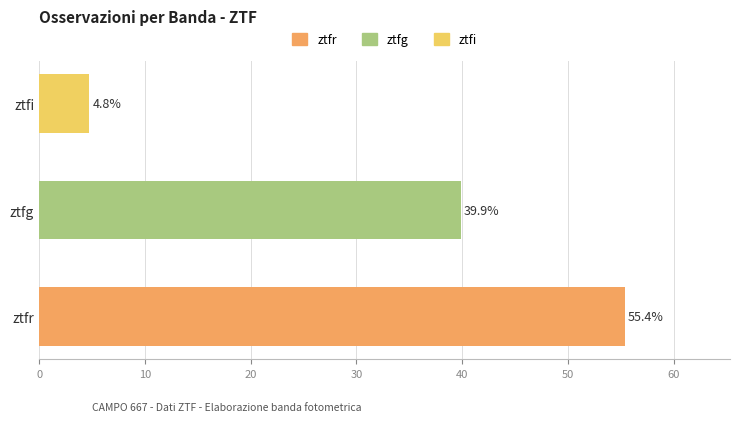

At which category does the chart reach its minimum across all series?

ztfi